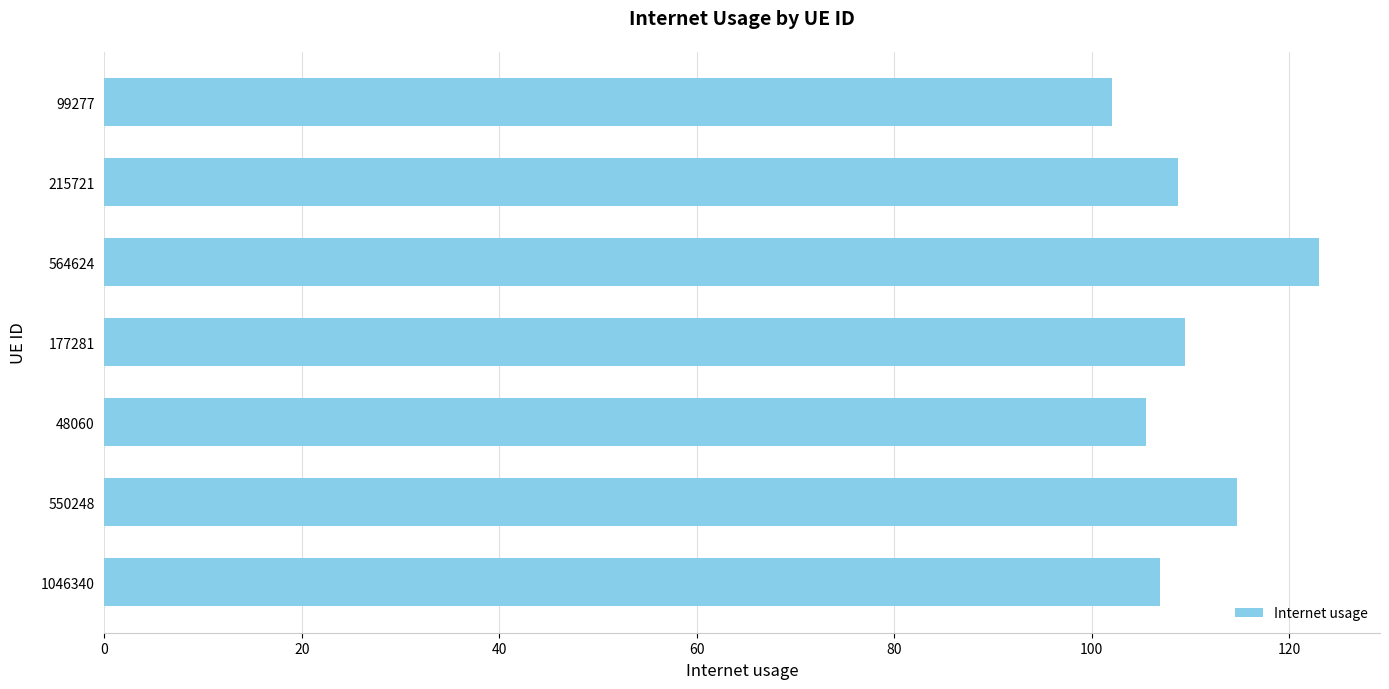

Reading bottom to top, list all the values displayed in this chart.

106.9	114.7	105.5	109.4	123.0	108.7	102.0